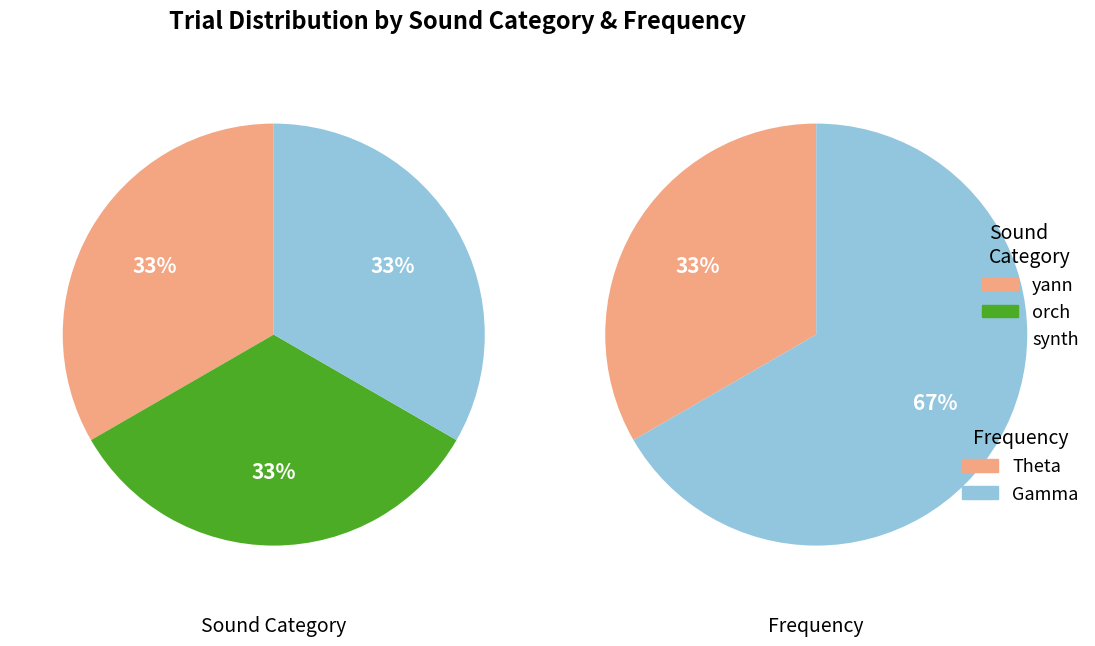

Which category has the biggest portion of the pie?

yann